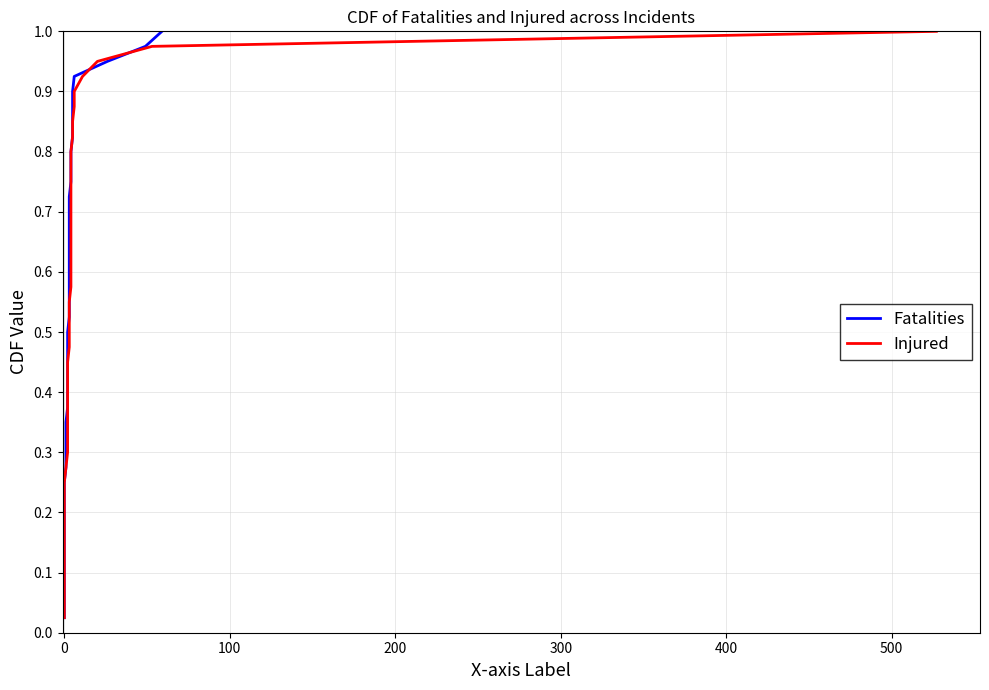

What is the difference between the maximum and minimum values in the Injured series?

1.0